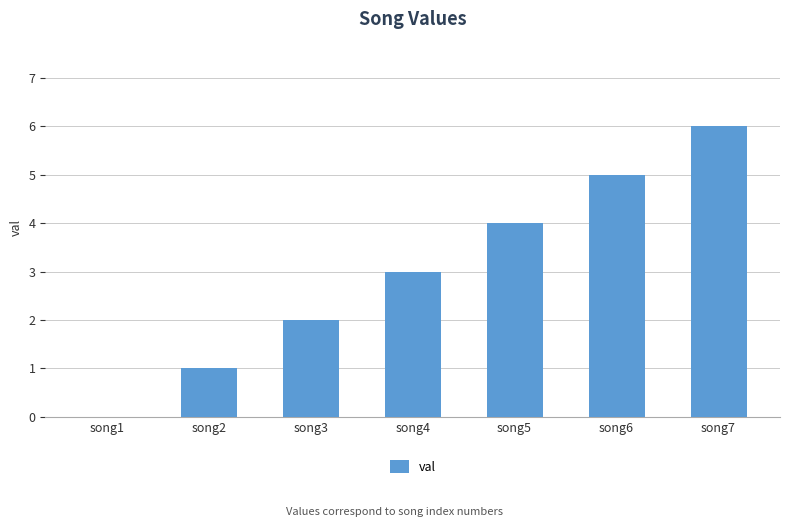

What value does the data have at song3?

2